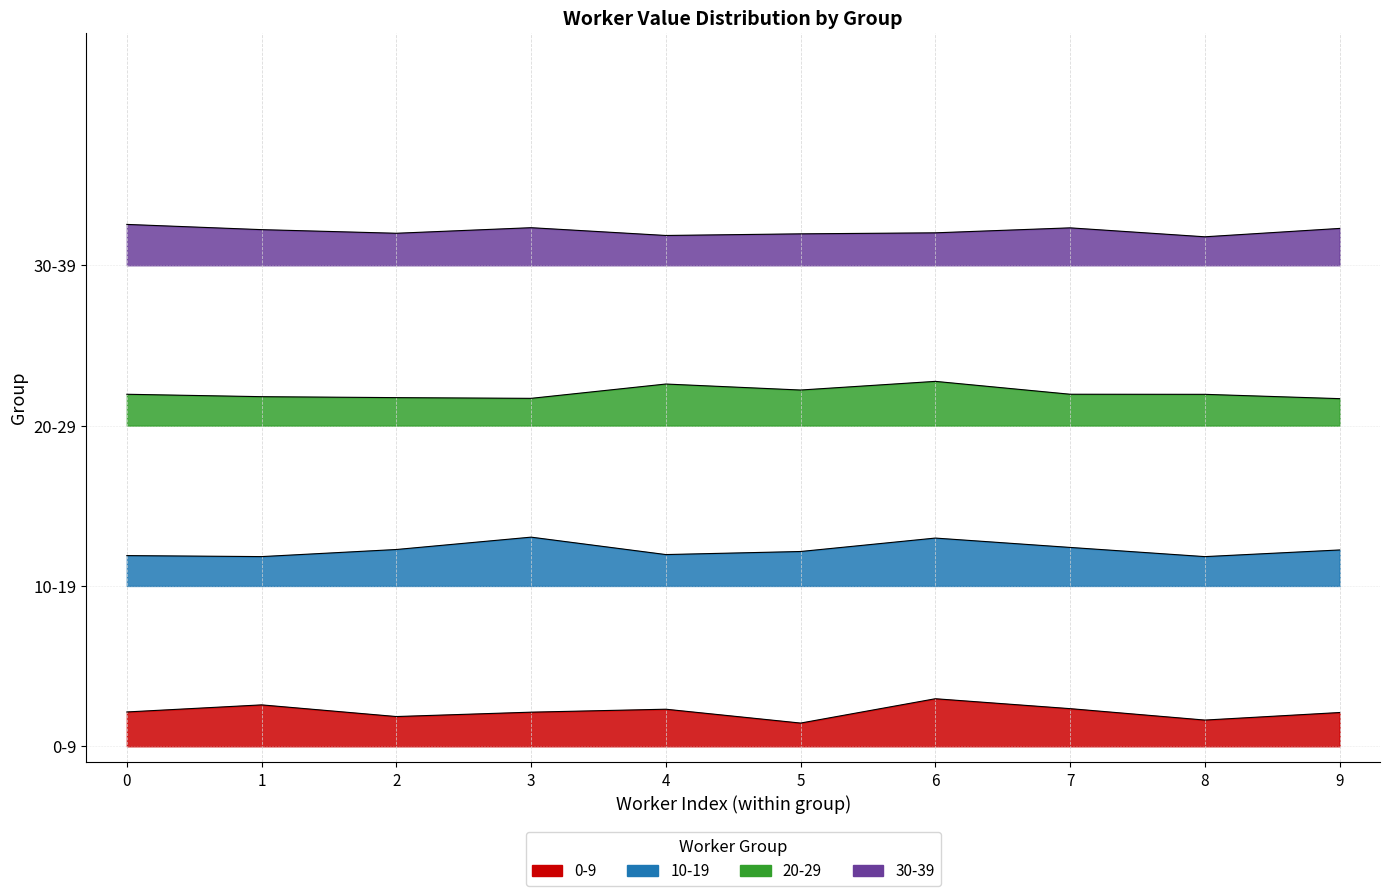

What is the difference between the highest and lowest values at 8?

3.0